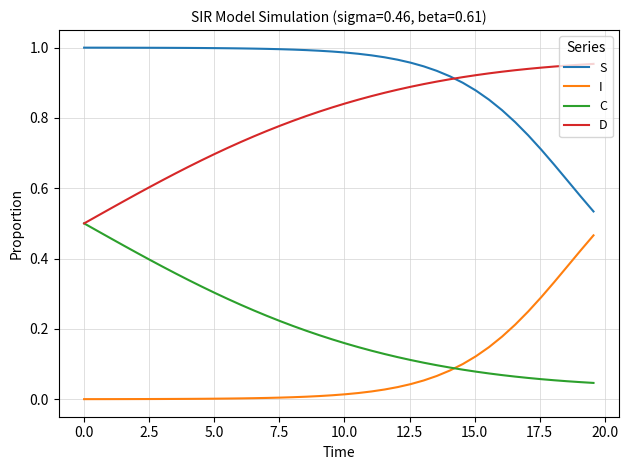

True or false: S and I cross at least once.

False